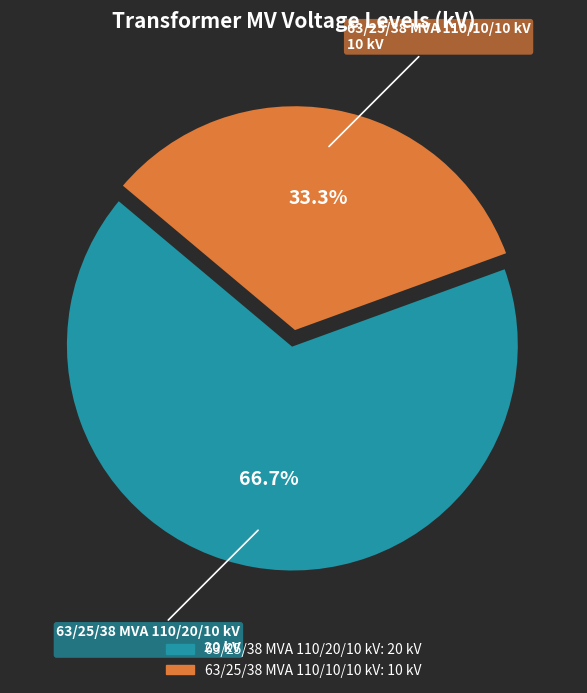

Which category has the biggest portion of the pie?

63/25/38 MVA 110/20/10 kV